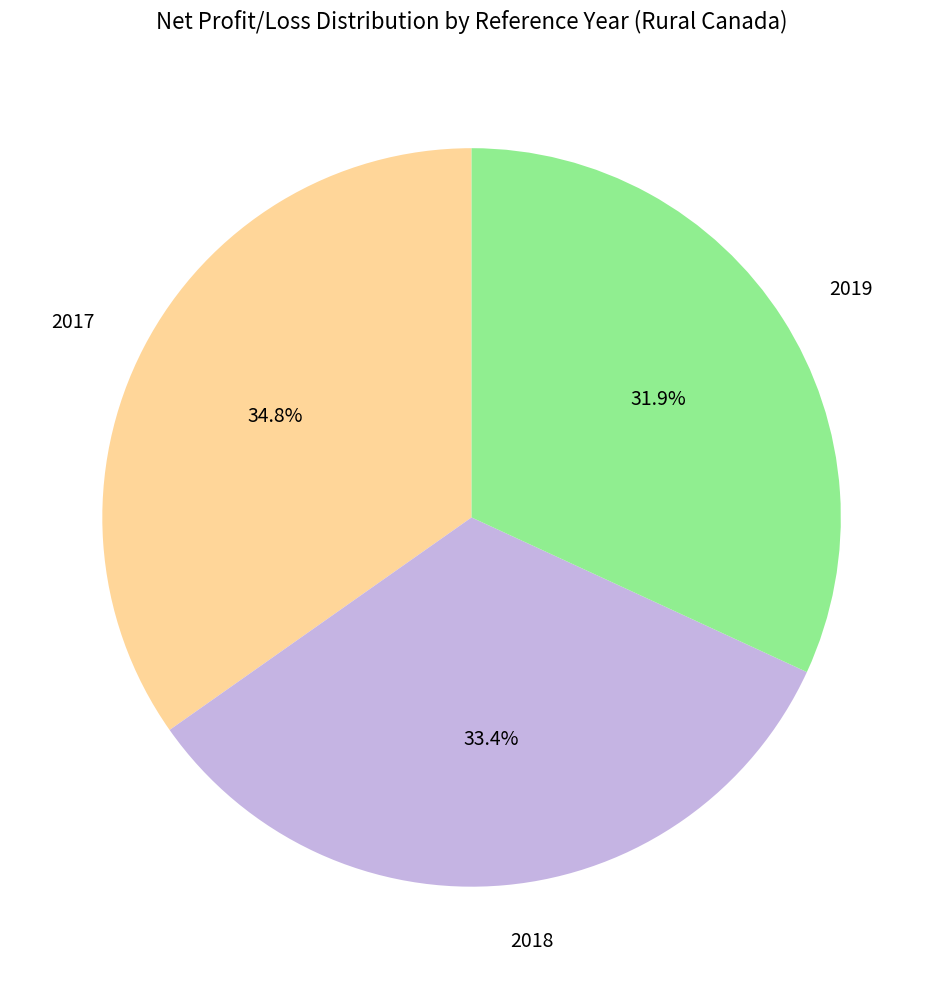

Rank the categories by value from highest to lowest.

2017, 2018, 2019